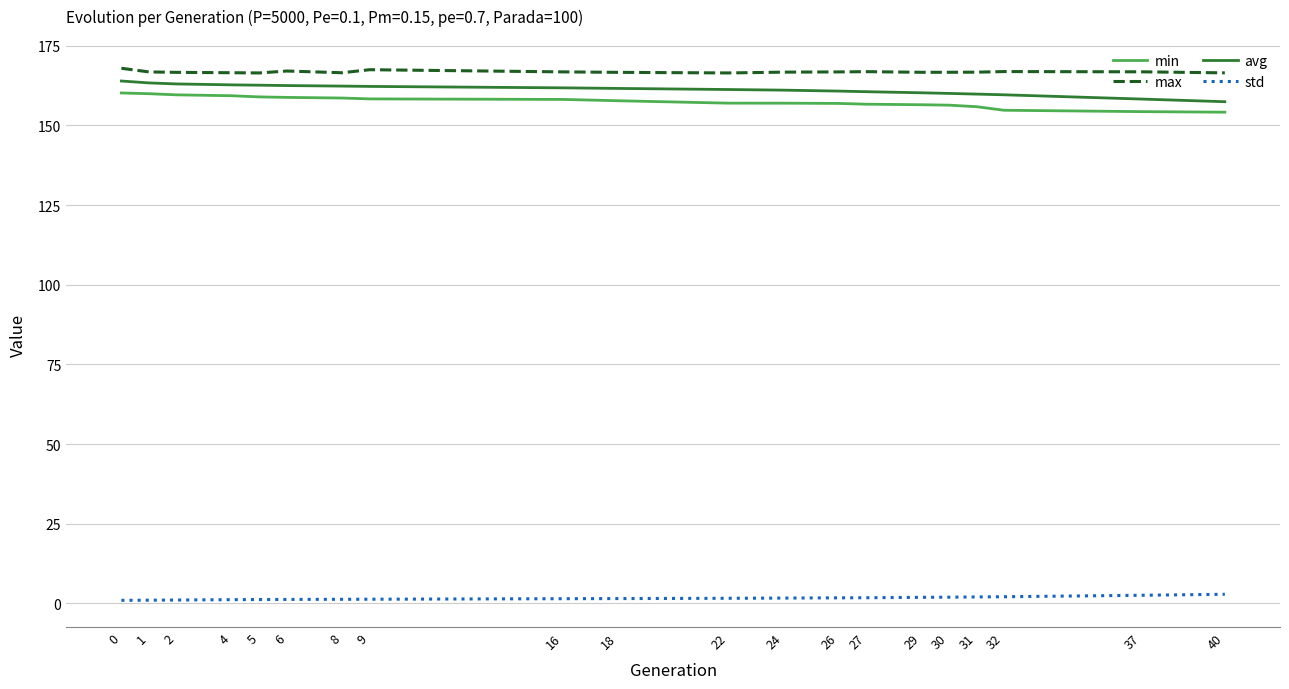

What is the sum of all max values?

3335.8